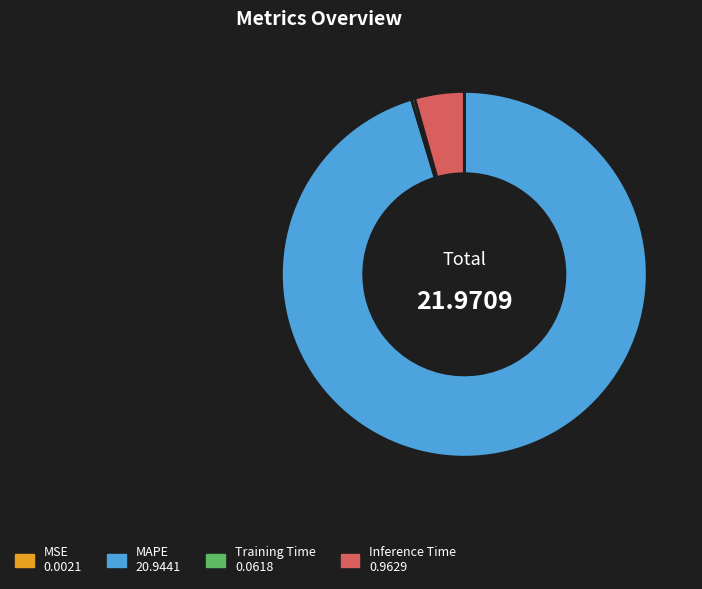

What is the majority slice?

MAPE